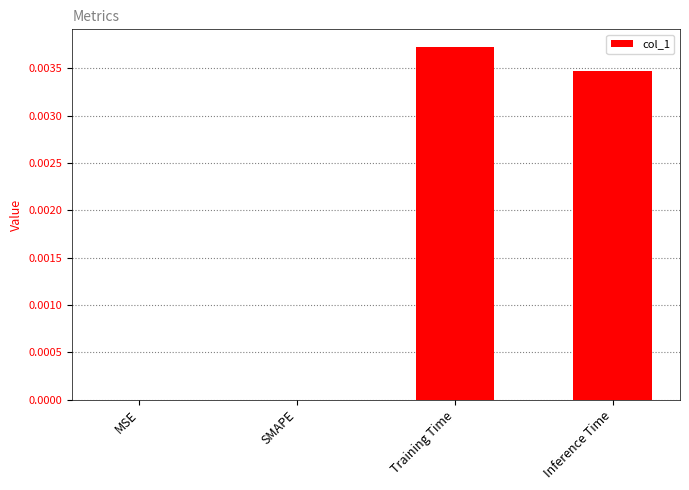

Which category has the highest value across all series?

Training Time